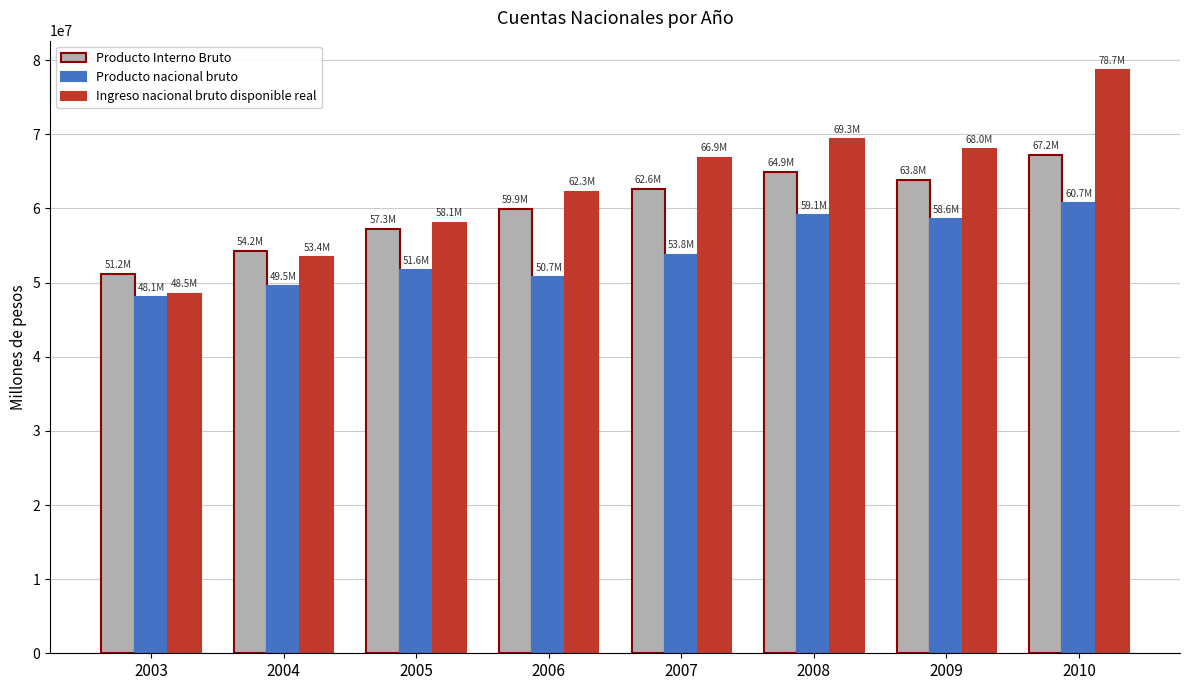

List the series in order of their peak value, lowest first.

Producto nacional bruto, Producto Interno Bruto, Ingreso nacional bruto disponible real